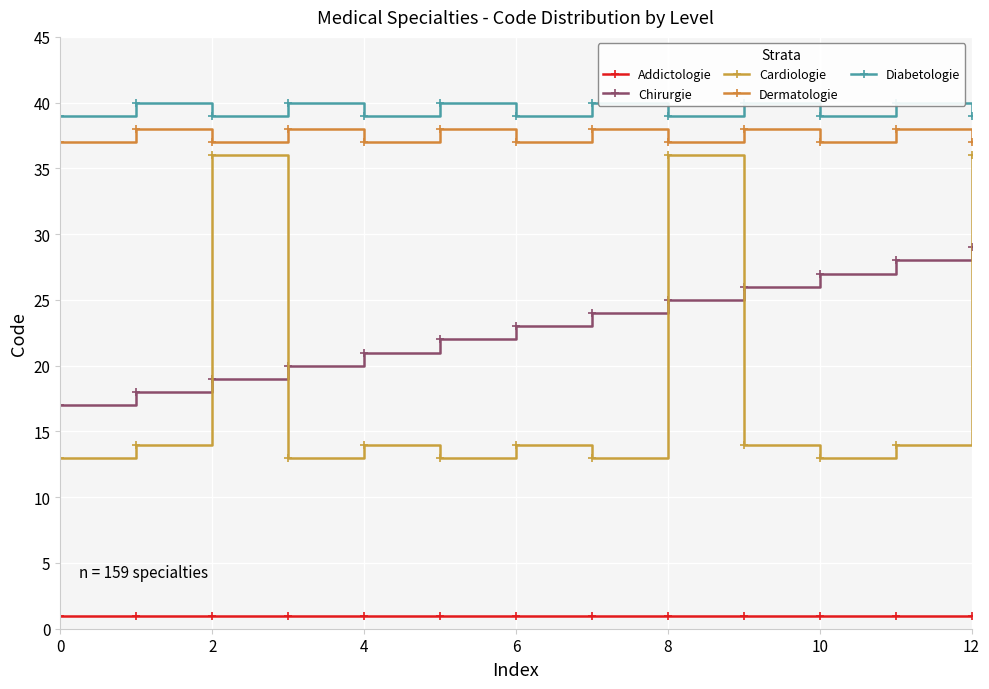

True or false: Diabetologie has a value of 25 at 11.

False